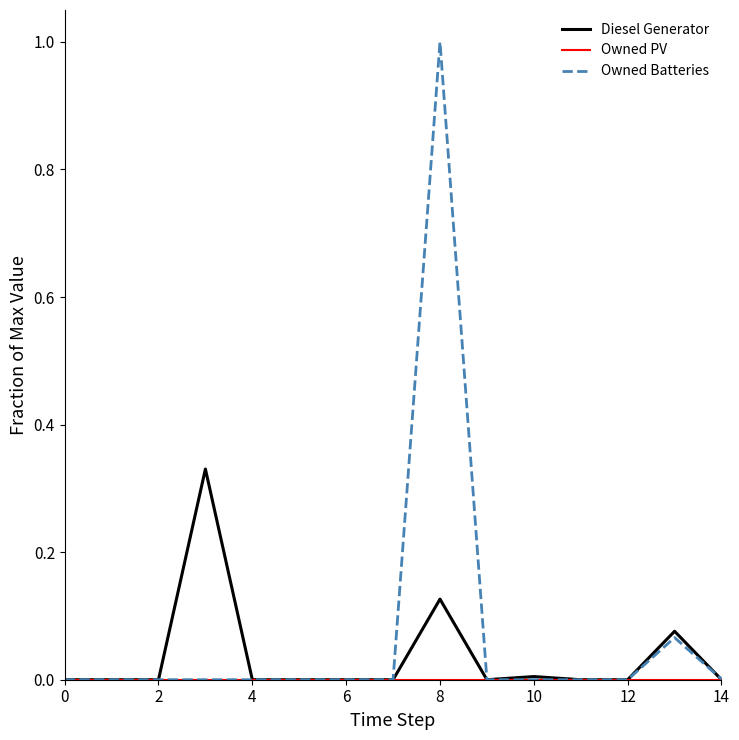

Which series has the widest spread of values?

Owned Batteries